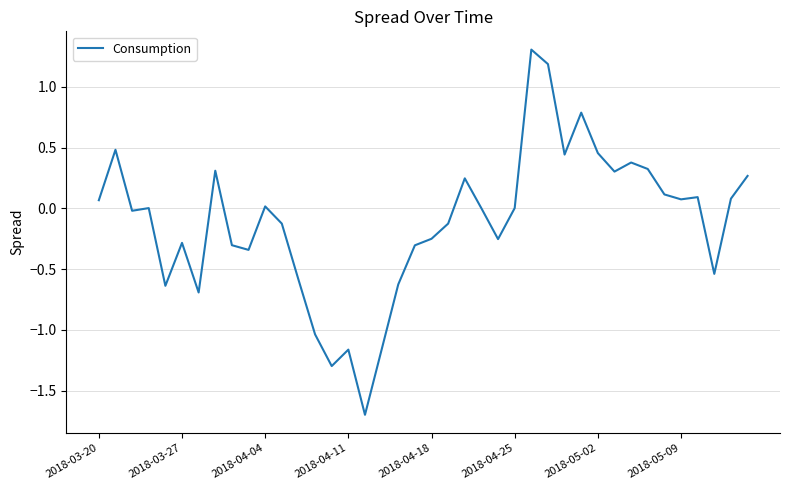

What is the minimum value shown in the chart?

-1.7